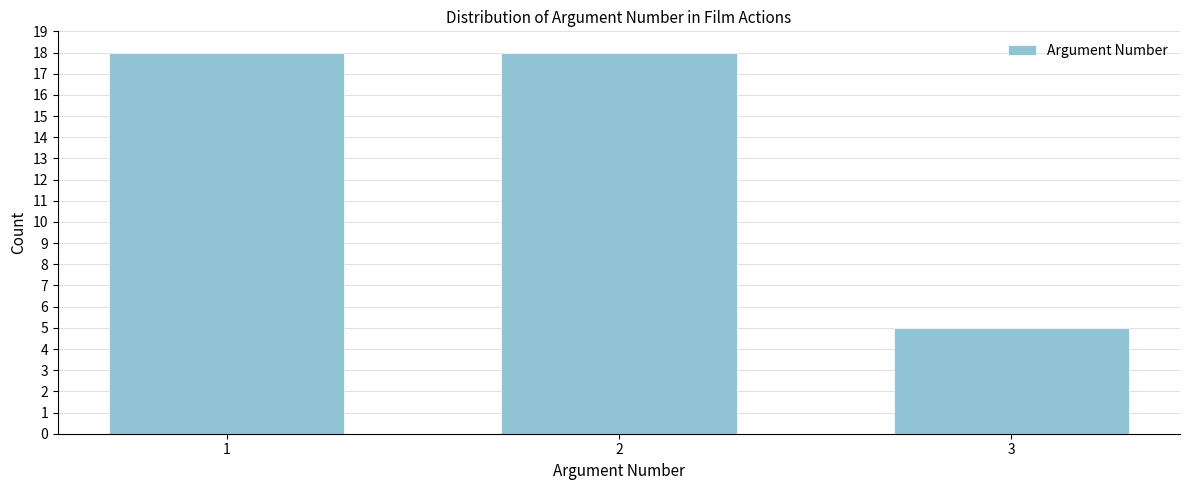

Reading right to left, what are all the values shown in this chart?

5	18	18